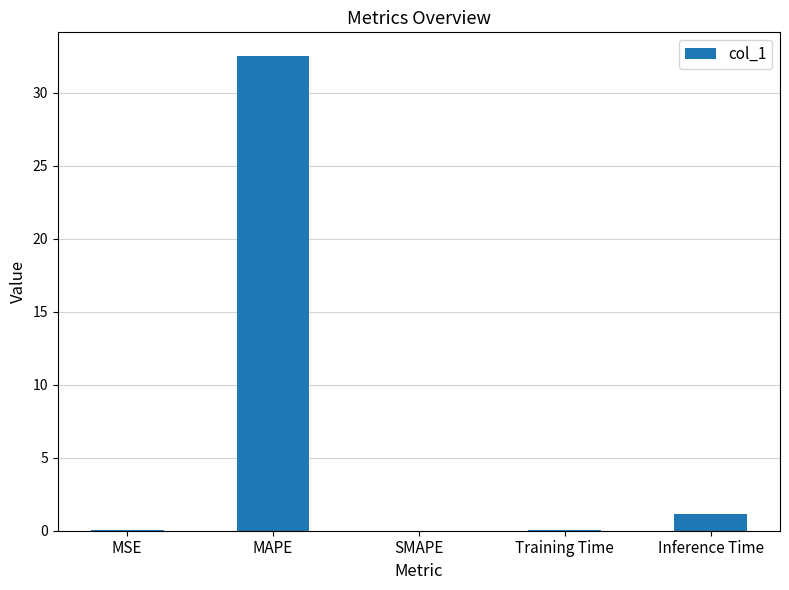

Count the number of data series in this chart.

1